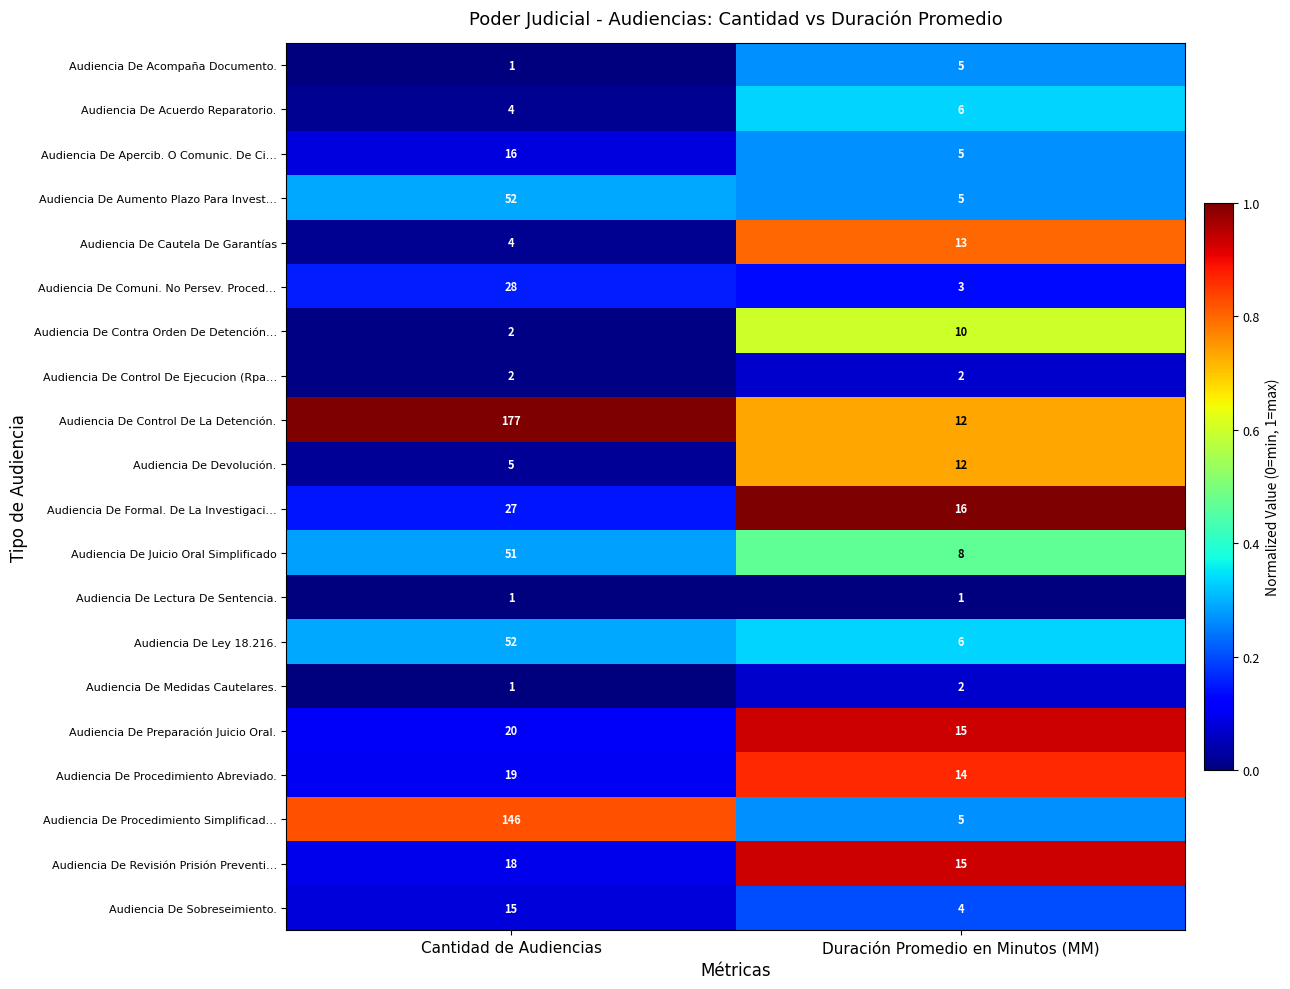

The value of Audiencia De Procedimiento Abreviado. at Duración Promedio en Minutos (MM) is 22. True or false?

False